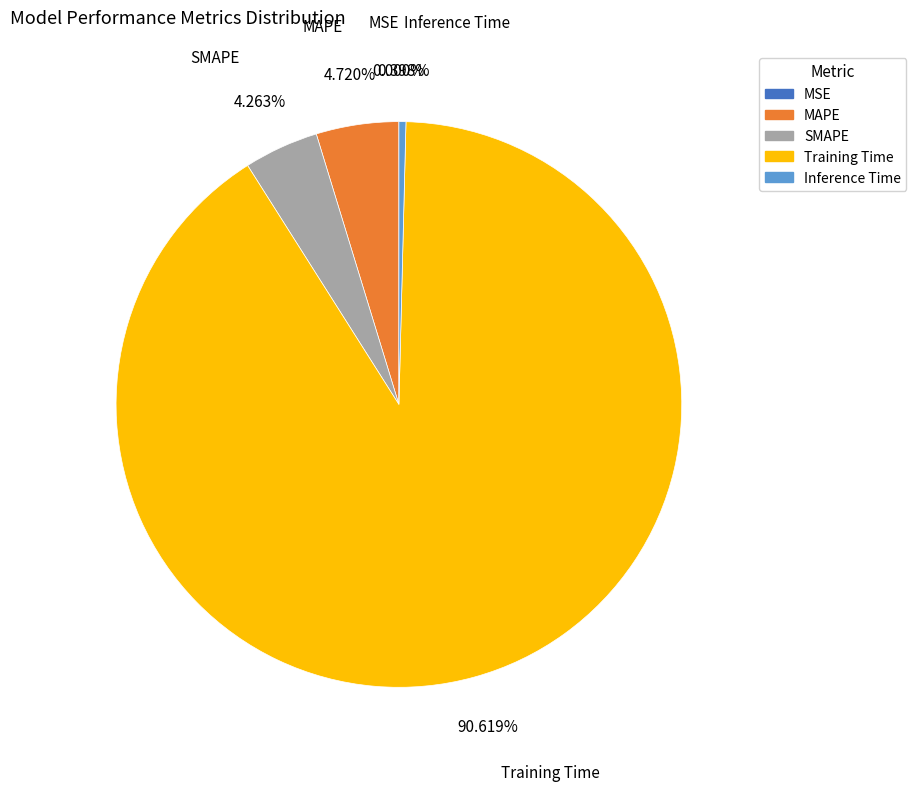

What percentage is NOT represented by SMAPE?

95.7%